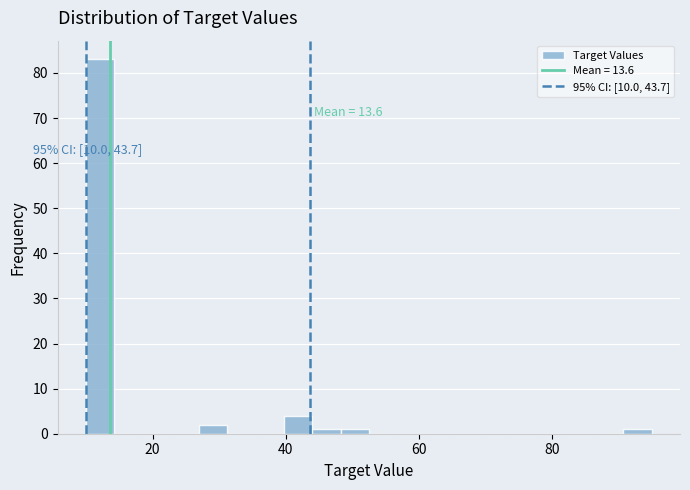

Read against the x-axis, roughly where is the centre of the tallest bar?

12